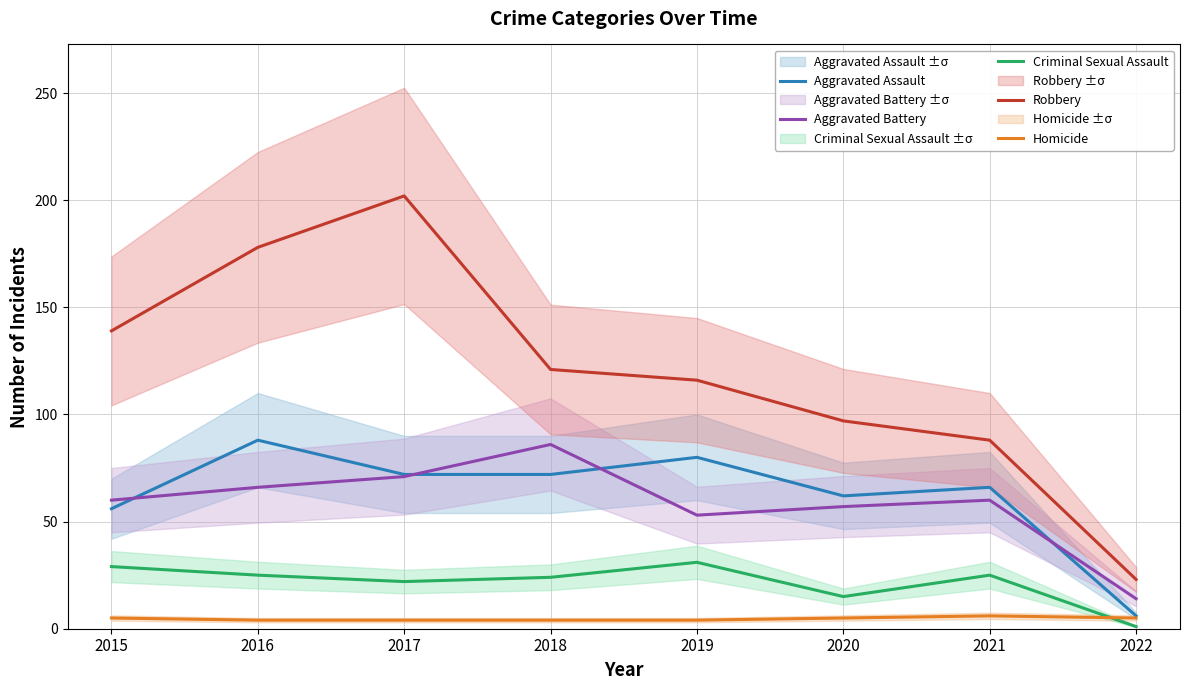

Rank the series by their maximum value, from lowest to highest.

Homicide, Criminal Sexual Assault, Aggravated Battery, Aggravated Assault, Robbery